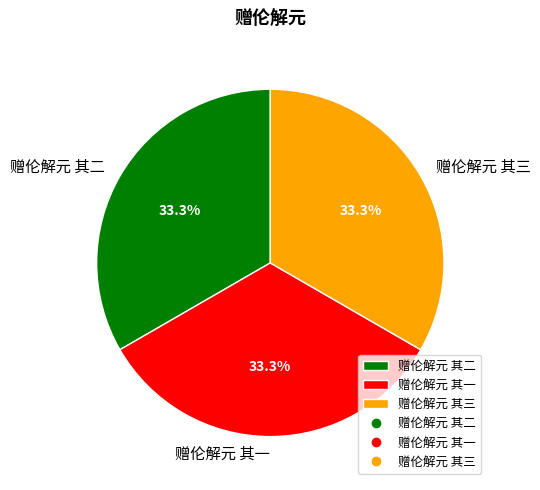

Is there any slice that represents more than half of the pie?

No